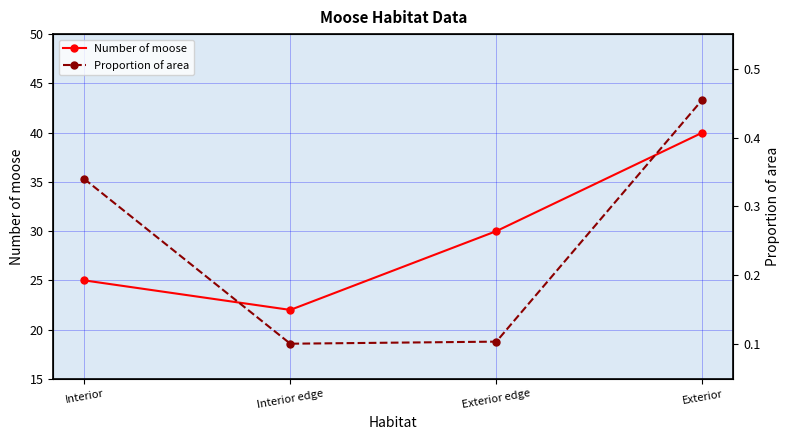

What is the total value across all series at Interior?

25.3